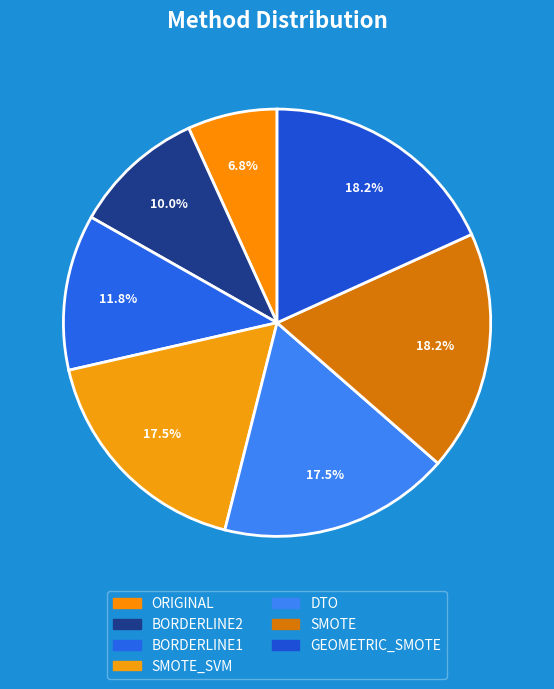

Rank the categories by value from highest to lowest.

SMOTE, GEOMETRIC_SMOTE, SMOTE_SVM, DTO, BORDERLINE1, BORDERLINE2, ORIGINAL